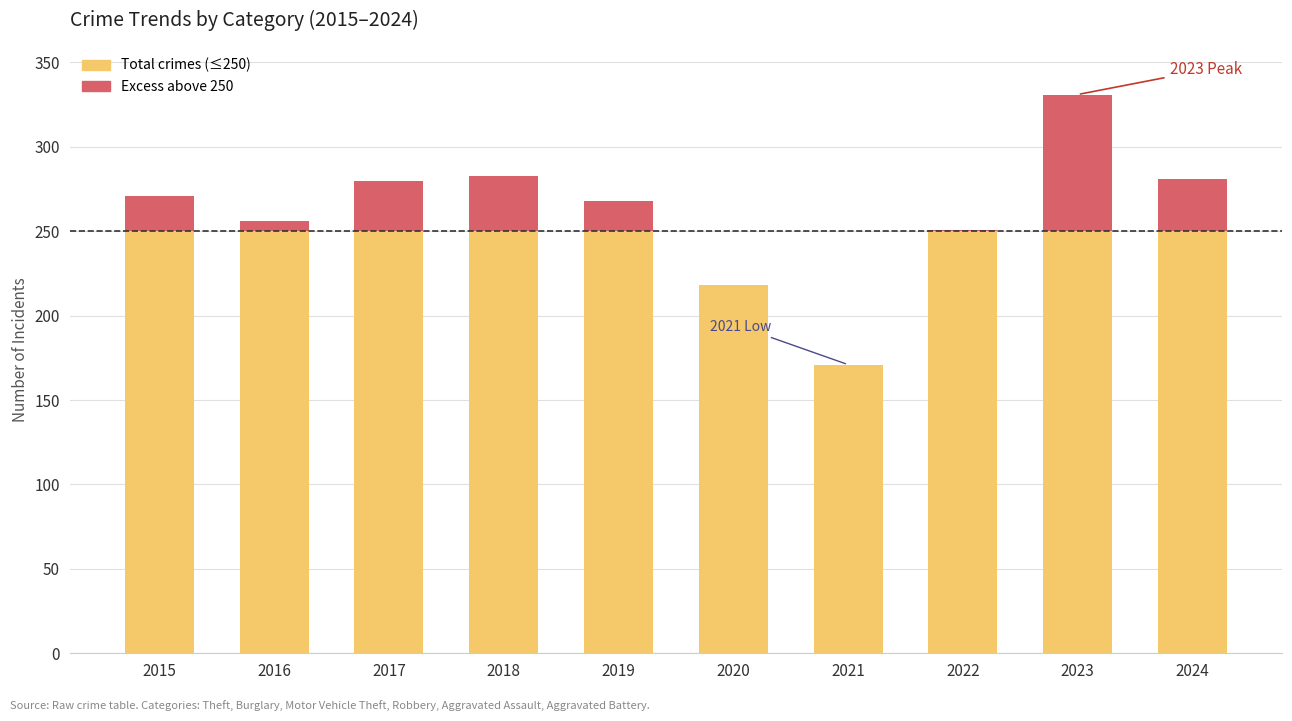

What is the total value across all series at 2018?

283